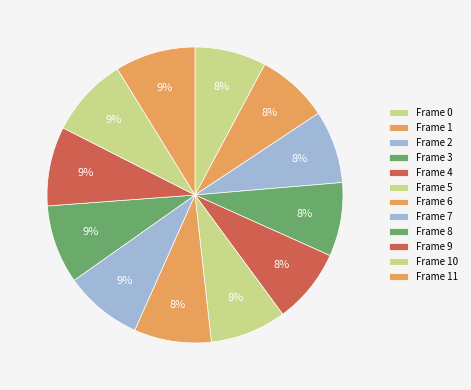

Approximately how many times larger is the value at Frame 1 compared to Frame 6?

0.9